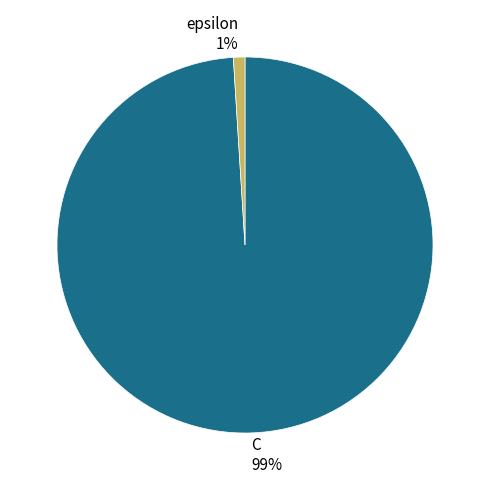

The epsilon slice represents 1% of the pie. True or false?

True